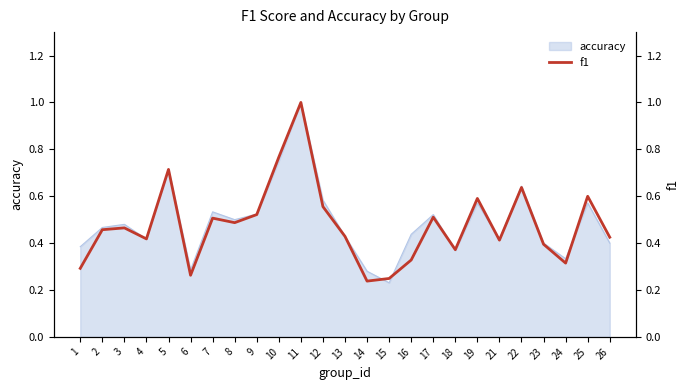

What is the smallest value displayed?

0.2